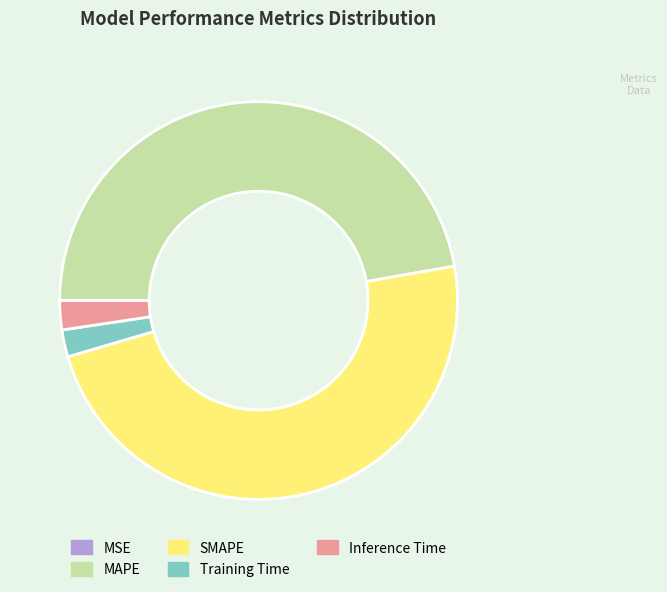

Is there any slice that represents more than half of the pie?

No